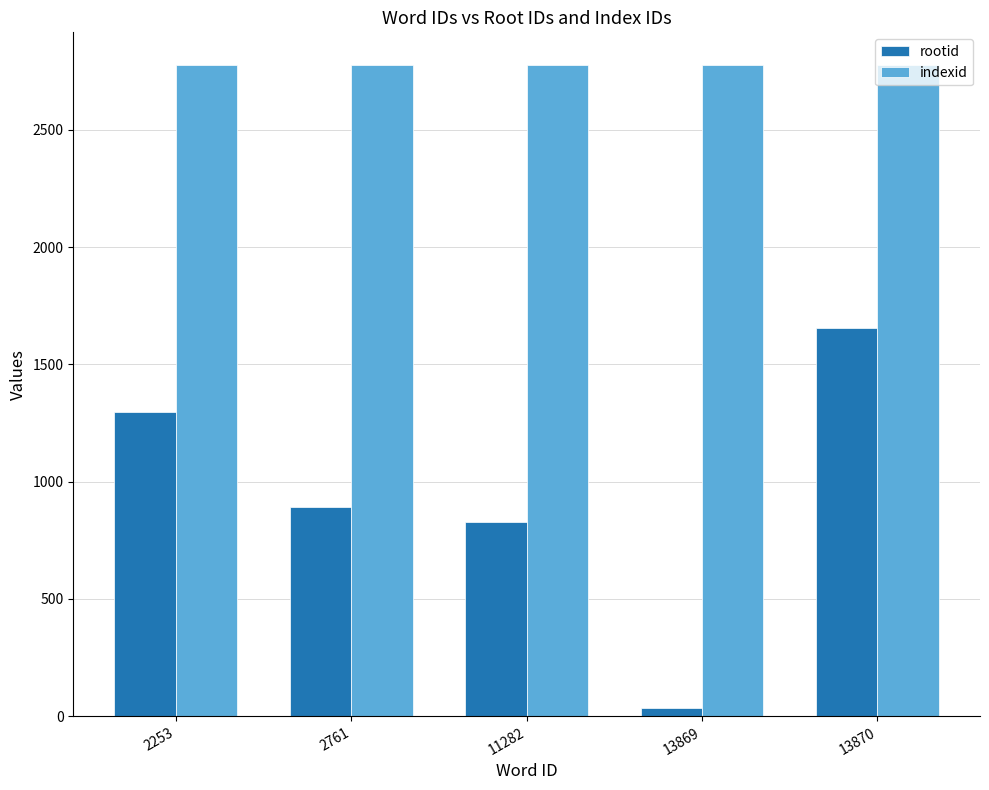

List the series in order of their overall mean, lowest first.

rootid, indexid